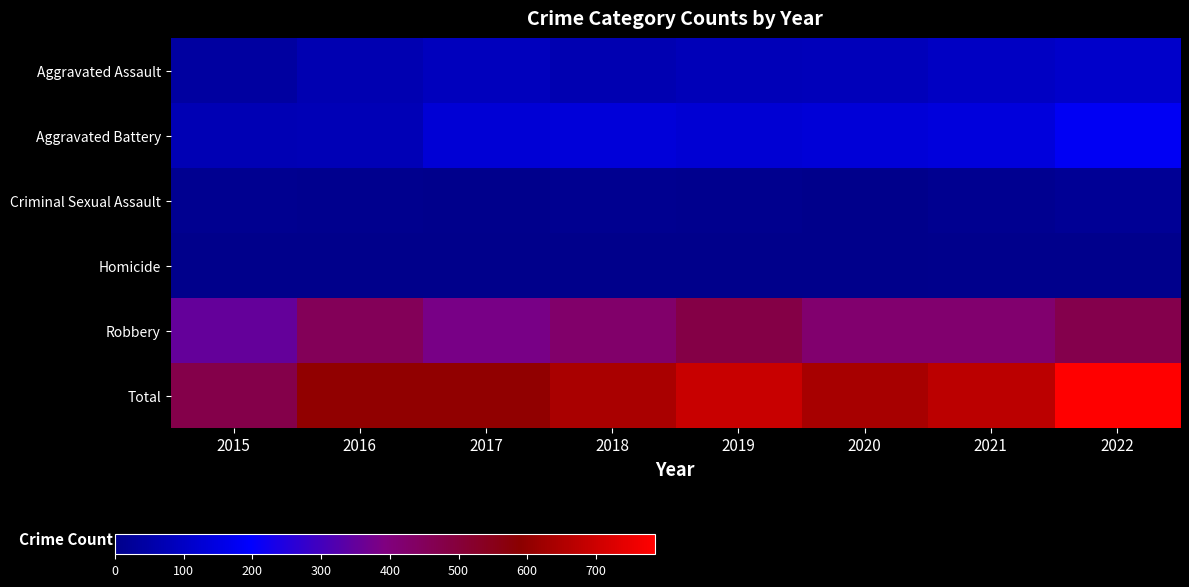

Reading left to right, what are all the values shown in this chart?

Aggravated Assault: 2015=37	2016=66	2017=86	2018=67	2019=78	2020=82	2021=98	2022=110
Aggravated Battery: 2015=73	2016=74	2017=126	2018=135	2019=125	2020=132	2021=139	2022=180
Criminal Sexual Assault: 2015=11	2016=8	2017=5	2018=10	2019=7	2020=3	2021=11	2022=20
Homicide: 2015=0	2016=1	2017=1	2018=1	2019=1	2020=2	2021=4	2022=5
Robbery: 2015=352	2016=452	2017=383	2018=426	2019=482	2020=418	2021=420	2022=471
Total: 2015=473	2016=601	2017=601	2018=639	2019=693	2020=637	2021=672	2022=786